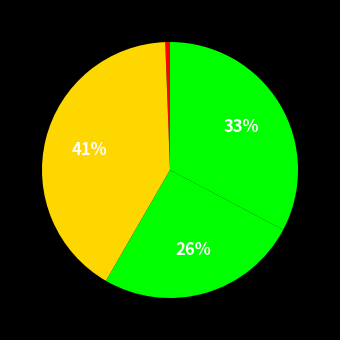

How many slices are in this pie chart?

4